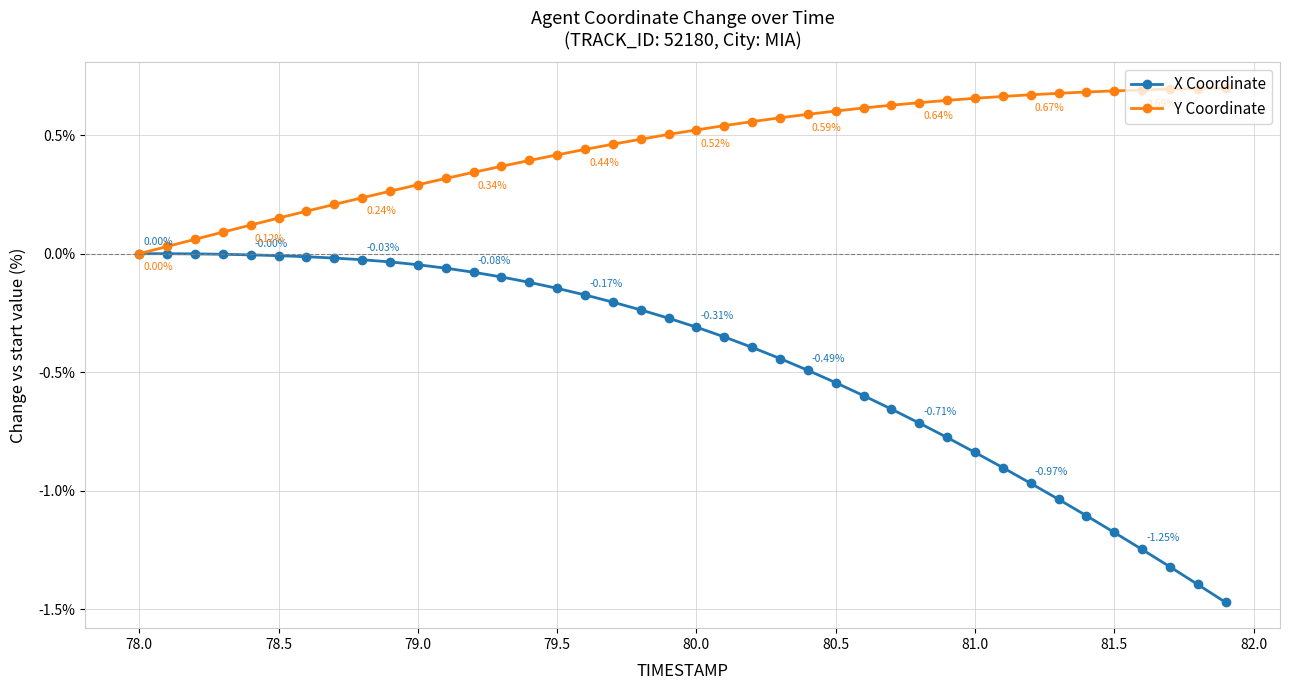

Which series has the largest total across all categories?

Y Coordinate